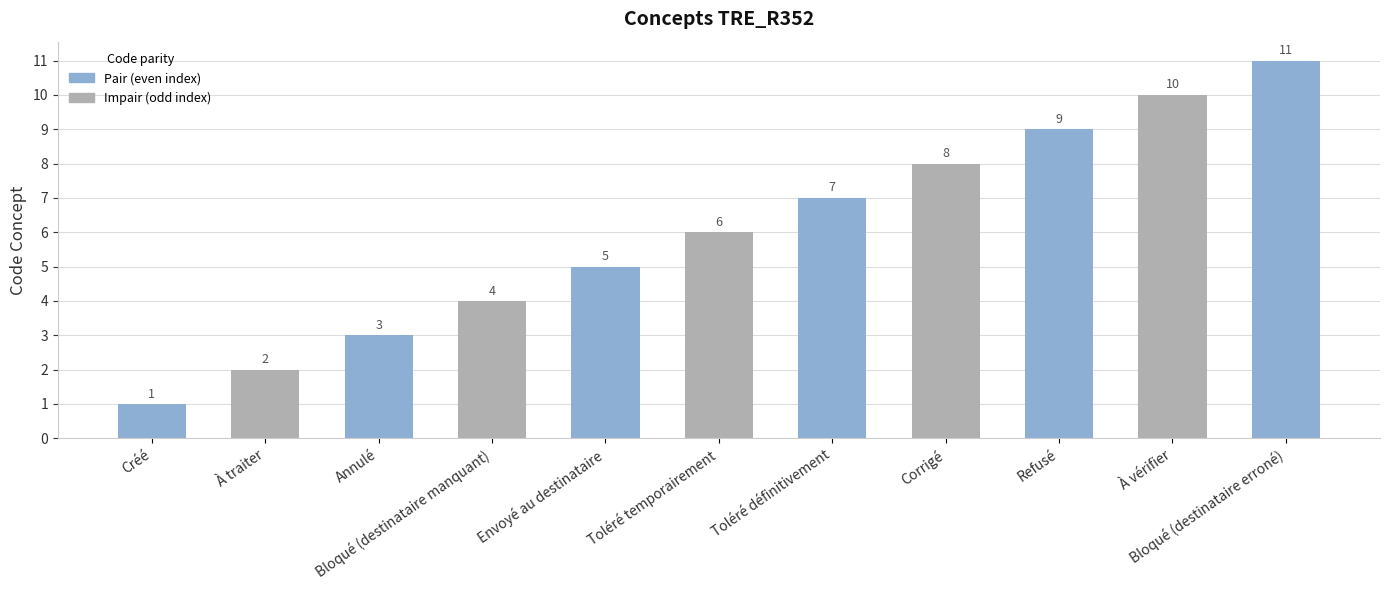

What is the change in value from À traiter to Corrigé?

+6